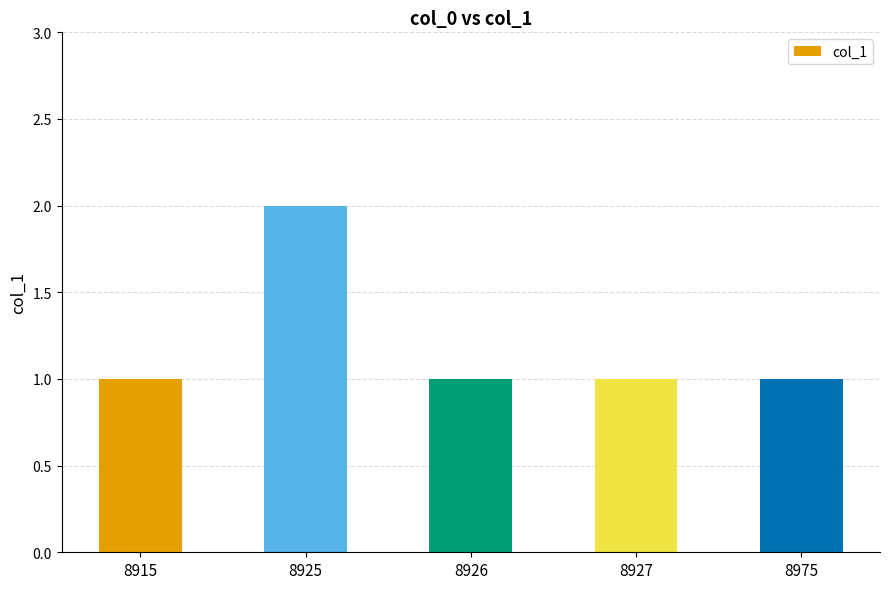

What is the maximum value shown in the chart?

2